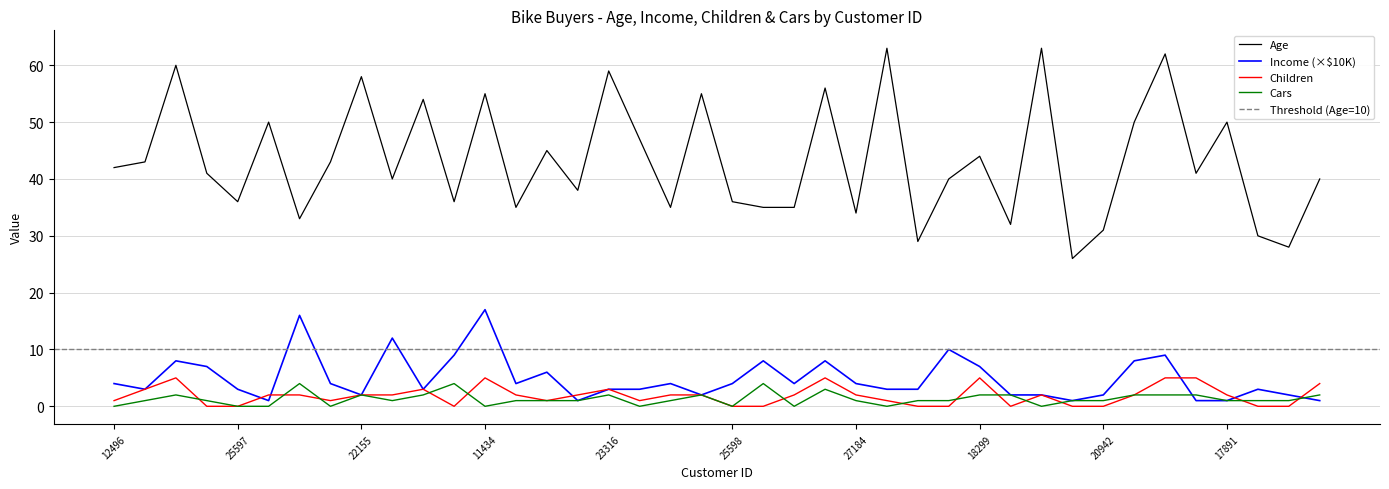

Is it true that Children equals -3 at 25597?

False